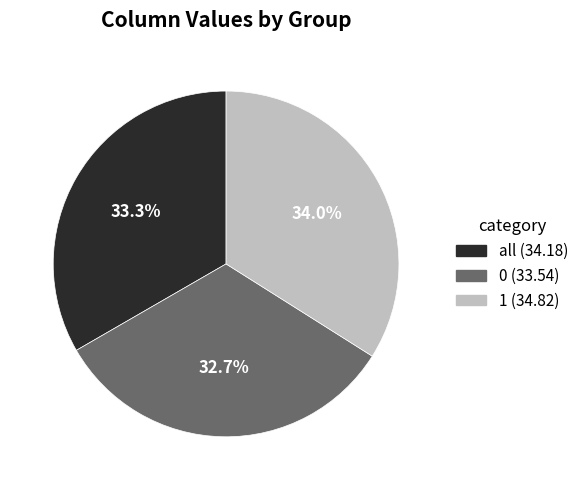

The 0 slice represents 45% of the pie. True or false?

False